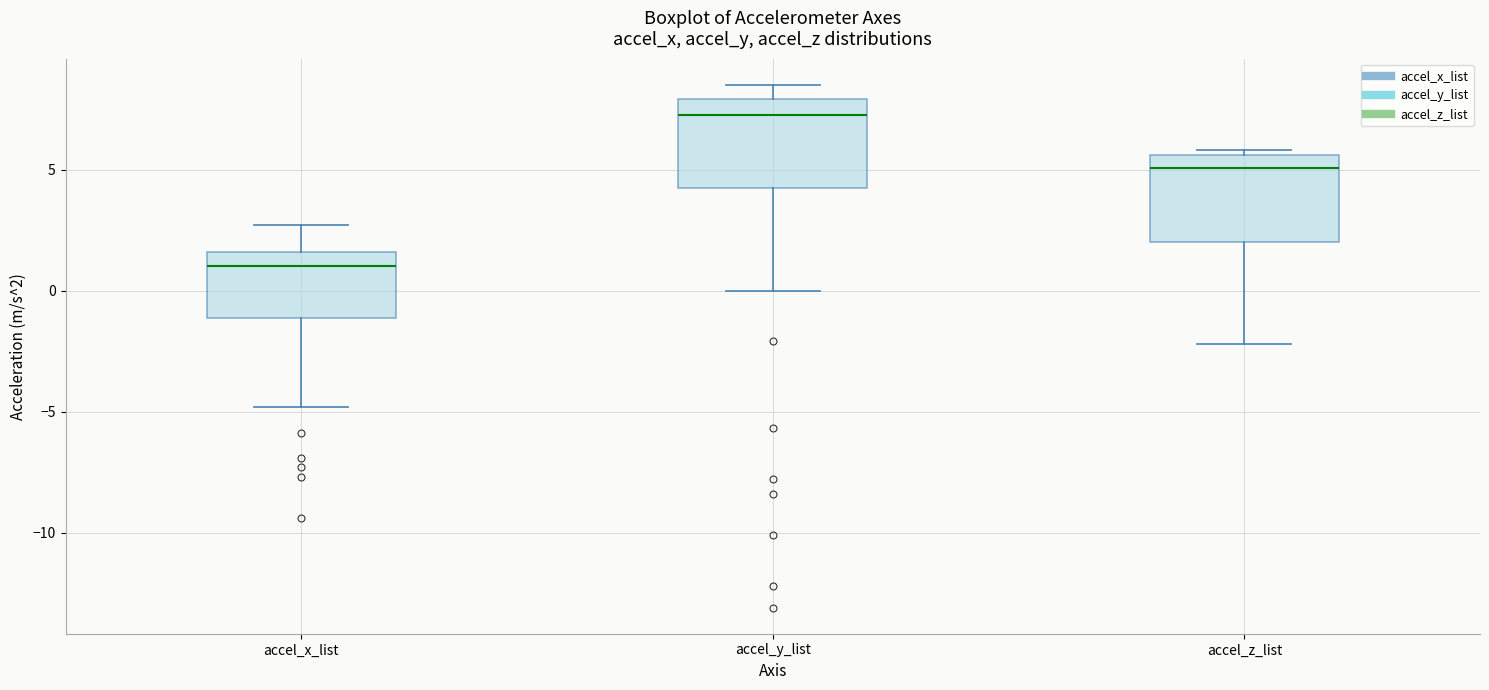

Which box's median line is the highest?

accel_y_list